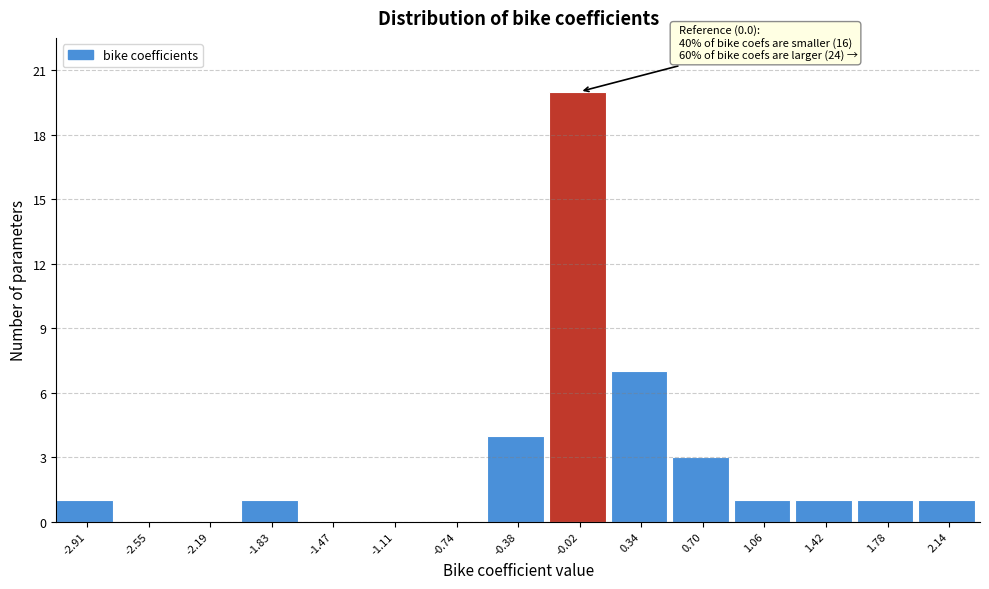

Over which range of the x-axis is the bar tallest?

-0.20 to 0.15